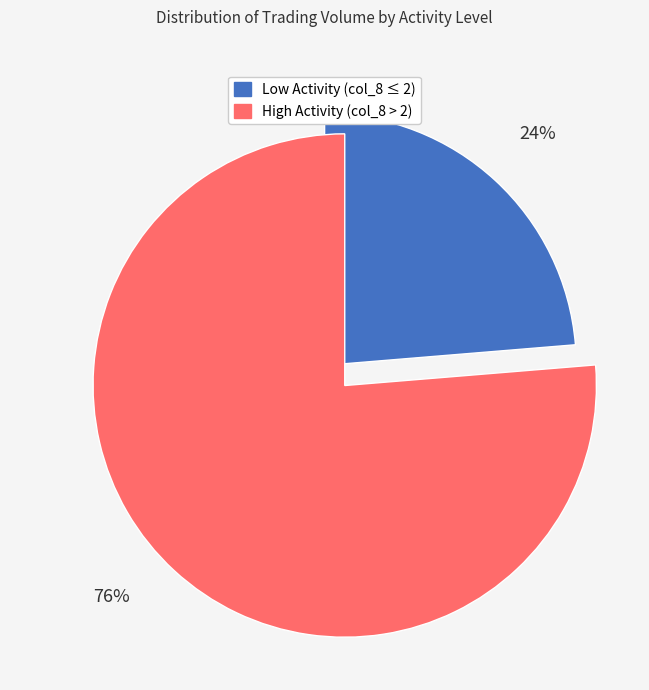

Is there any slice that represents more than half of the pie?

Yes